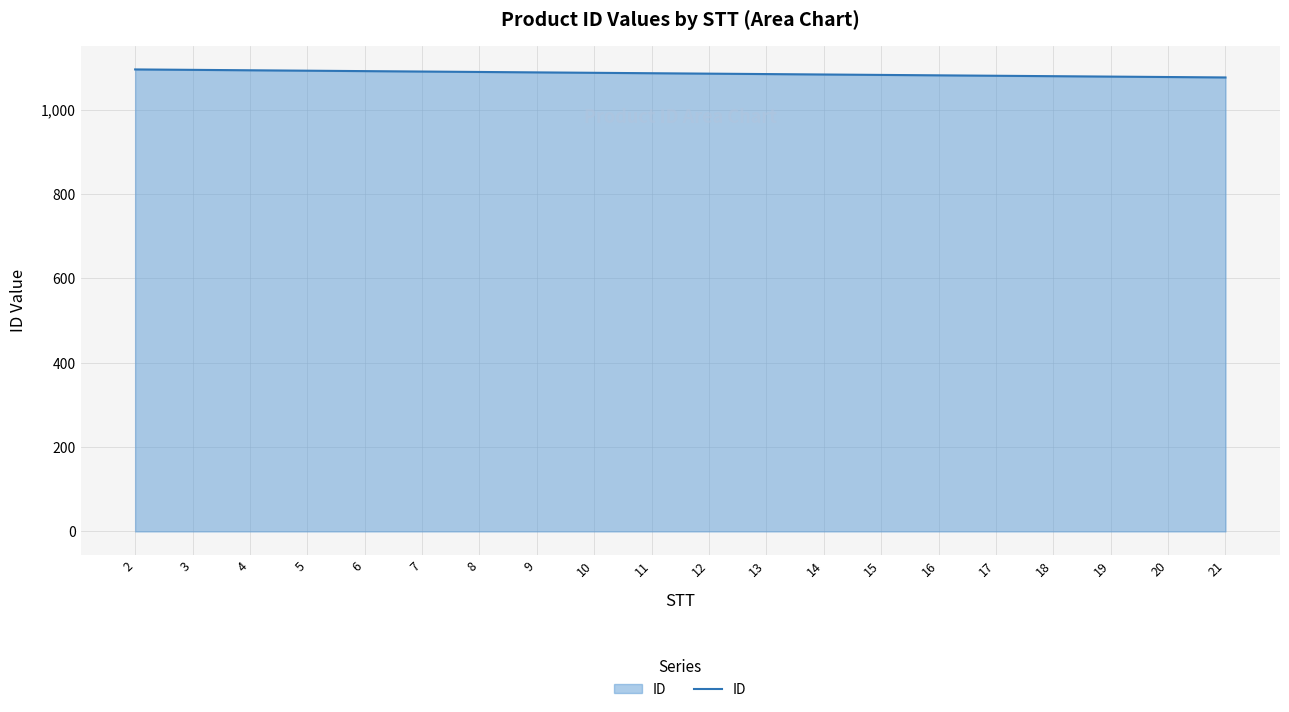

Is it true that the value at 2 is 1620?

False